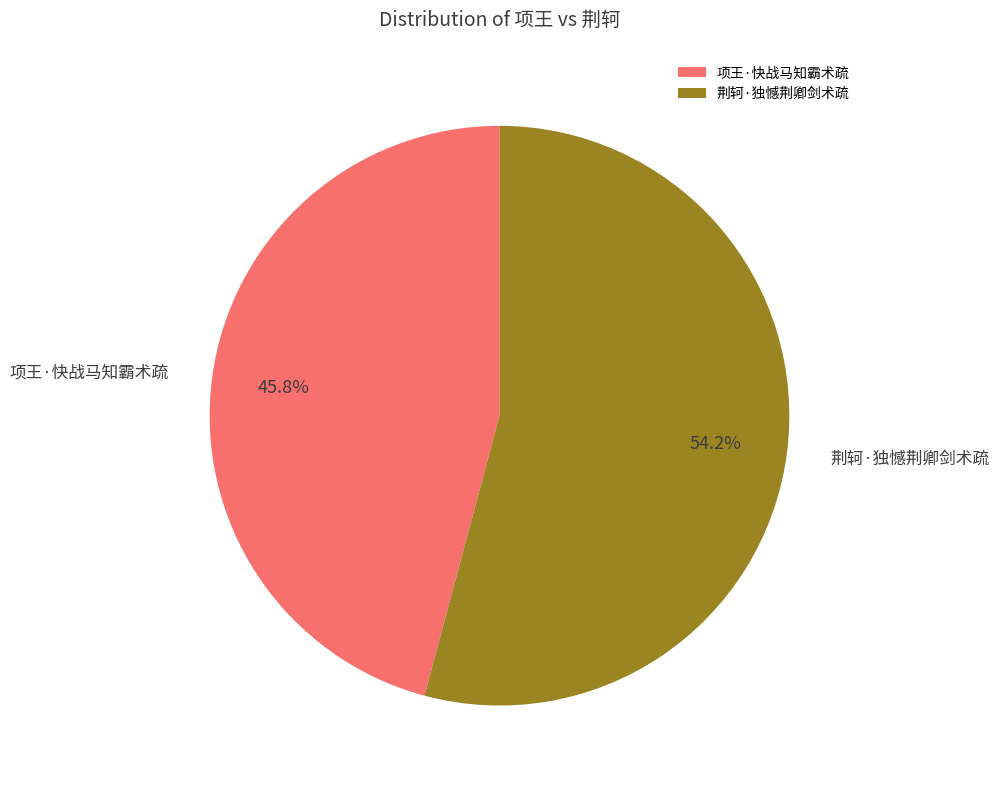

Which has a higher value, 项王·快战马知霸术疏 or 荆轲·独憾荆卿剑术疏?

荆轲·独憾荆卿剑术疏